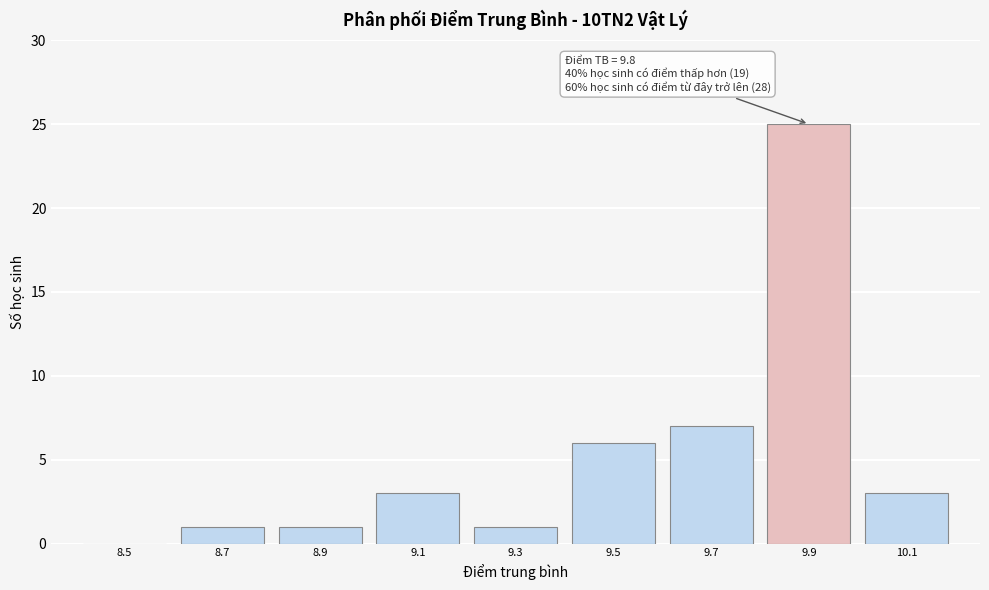

Over which range of the x-axis is the bar tallest?

9.8 to 10.0